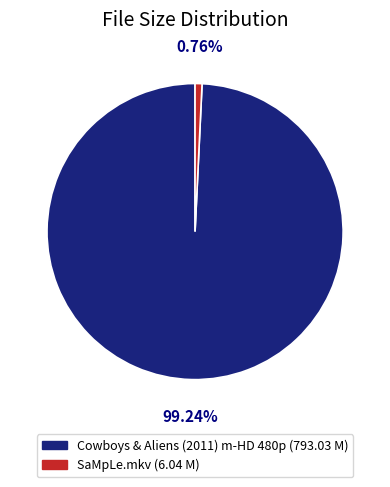

The SaMpLe.mkv slice represents 11% of the pie. True or false?

False